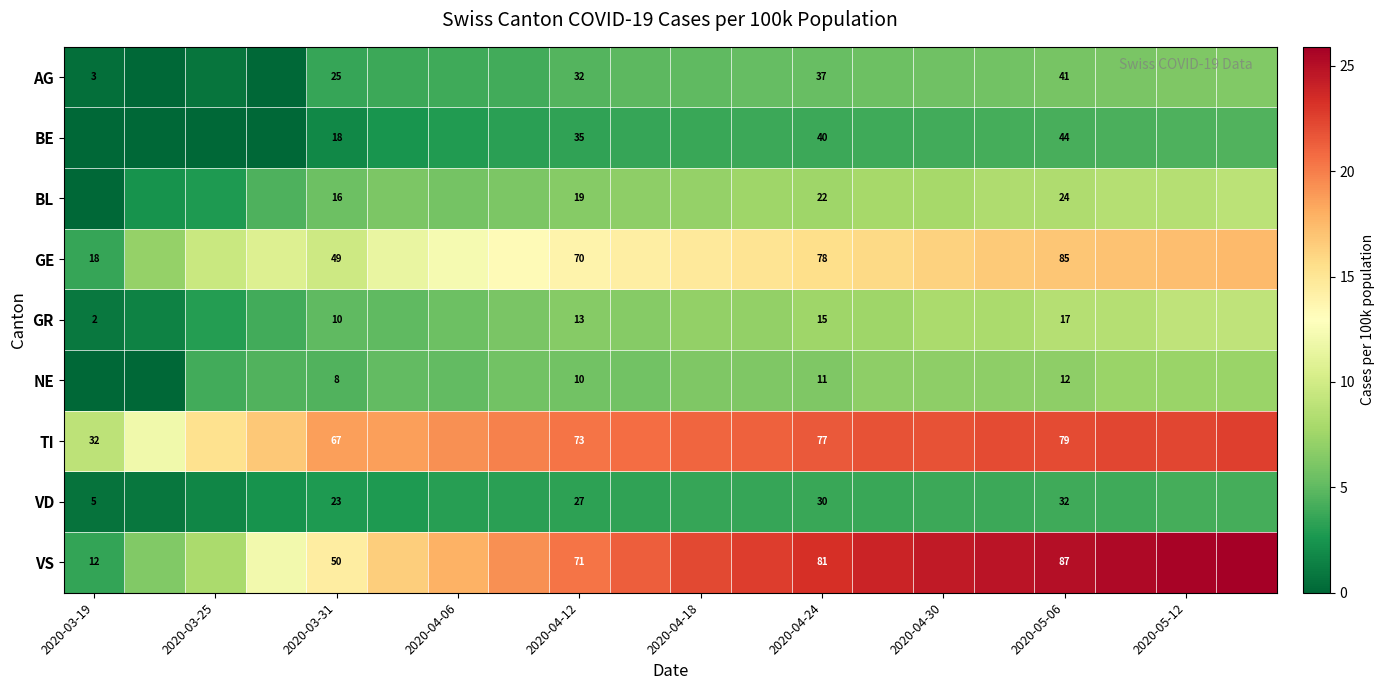

At how many categories does at least one series exceed 10?

19